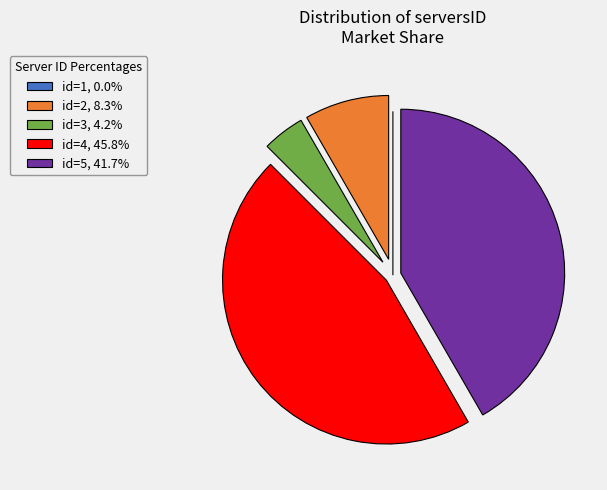

Approximately how many times larger is the value at id=5, 41.7% compared to id=2, 8.3%?

5.0